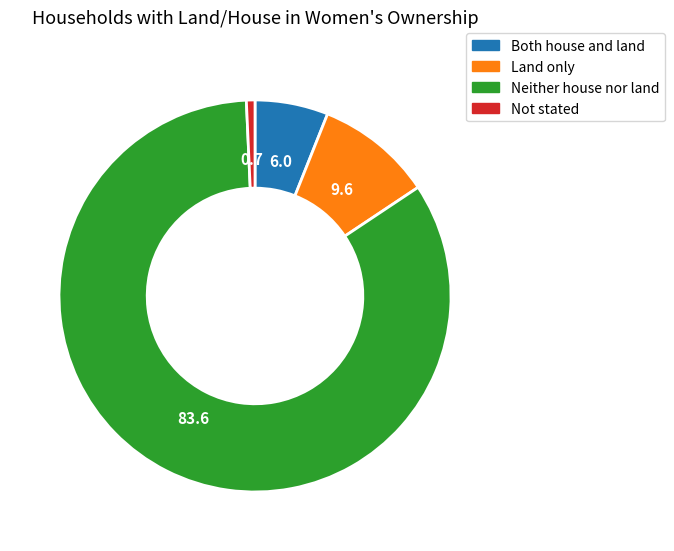

Which slice is the smallest?

Not stated